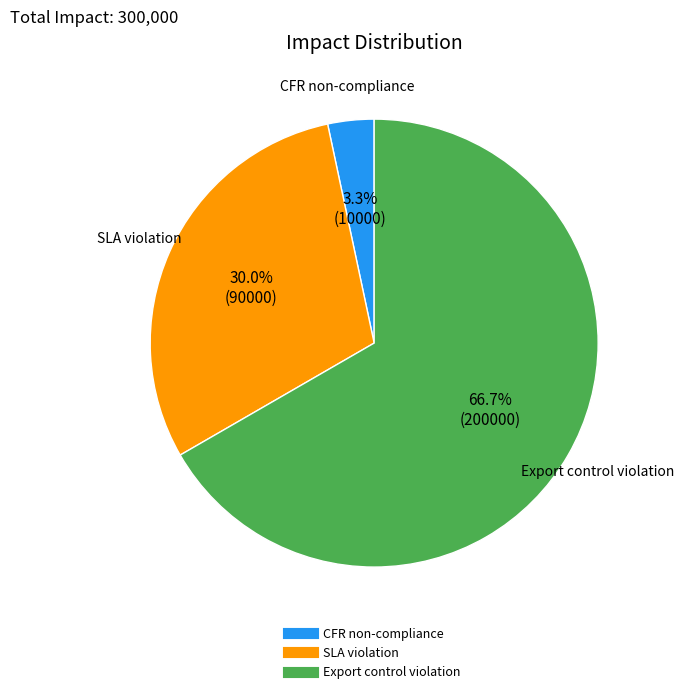

Does any single category account for the majority?

Yes